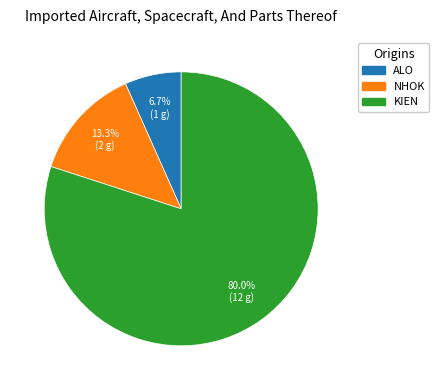

Is there a majority slice in this chart?

Yes